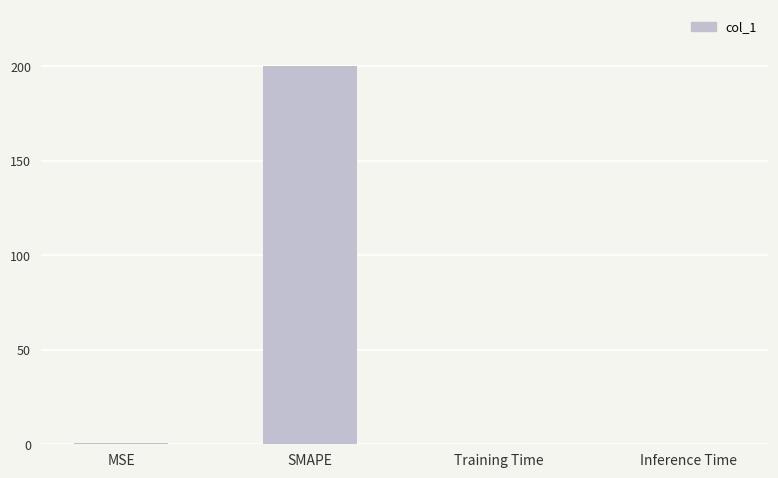

The value at Training Time is 0.0. True or false?

True